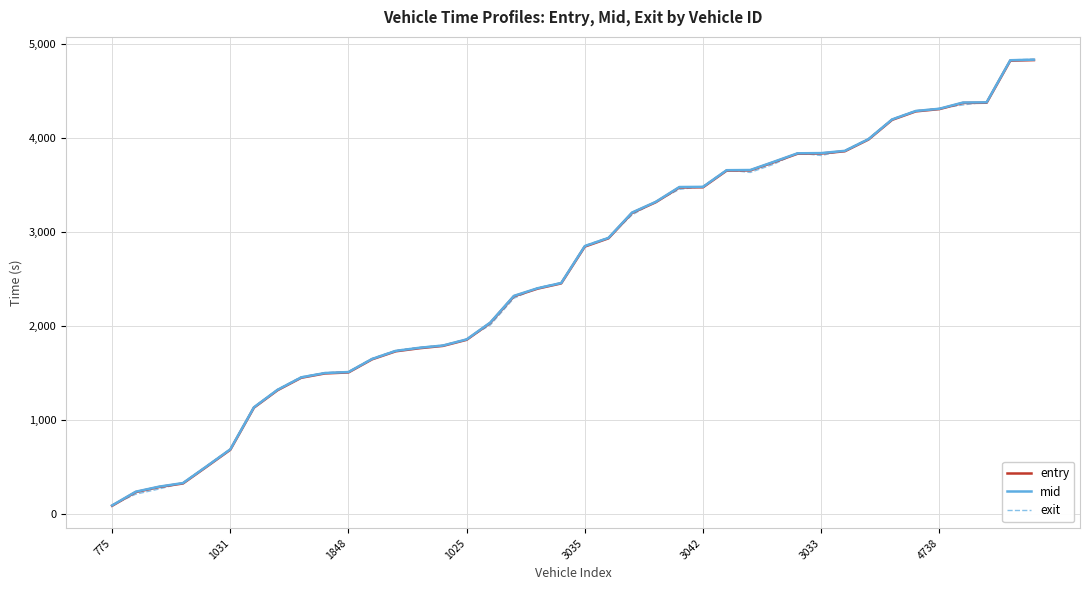

What is the maximum value for exit?

4834.0